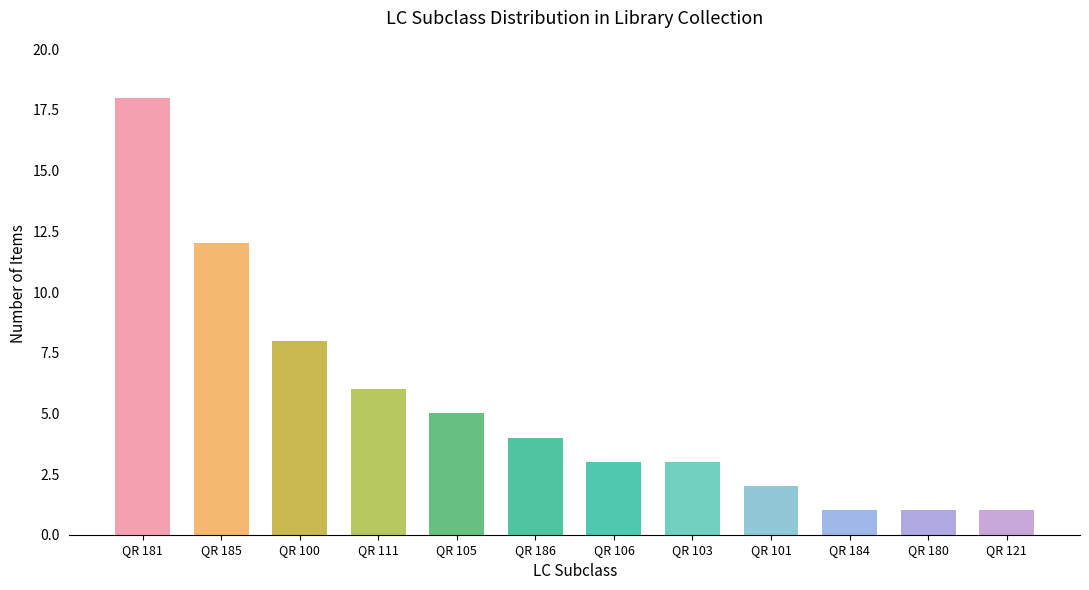

What is the maximum value shown in the chart?

18